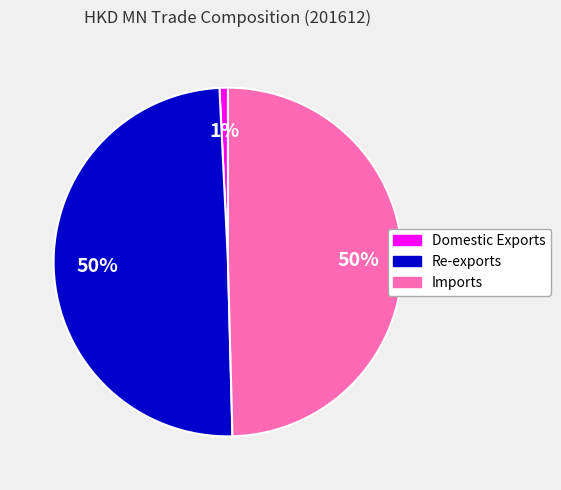

True or false: Domestic Exports accounts for 1% of the total.

True